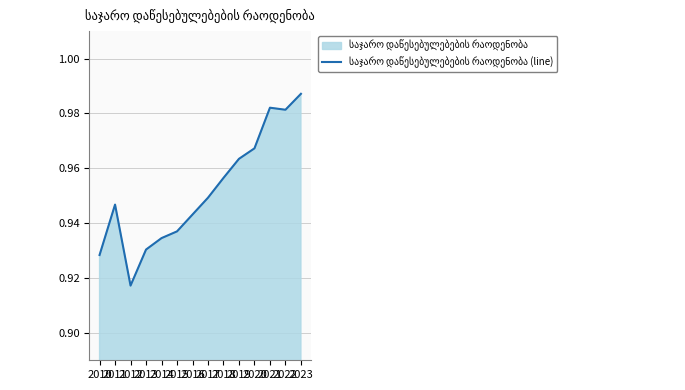

What is the minimum value shown in the chart?

0.9